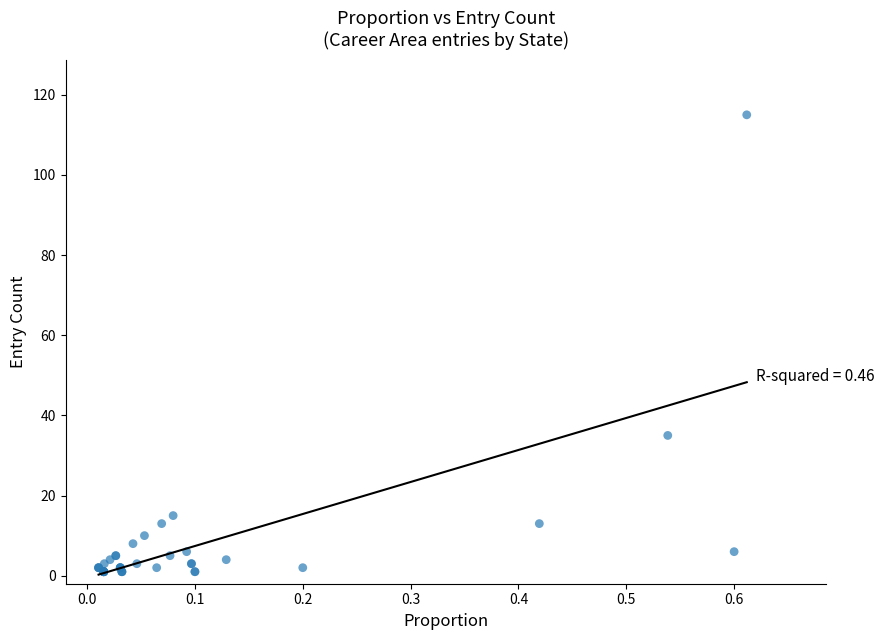

What Y value in the scatter plot is closest to 58?

35